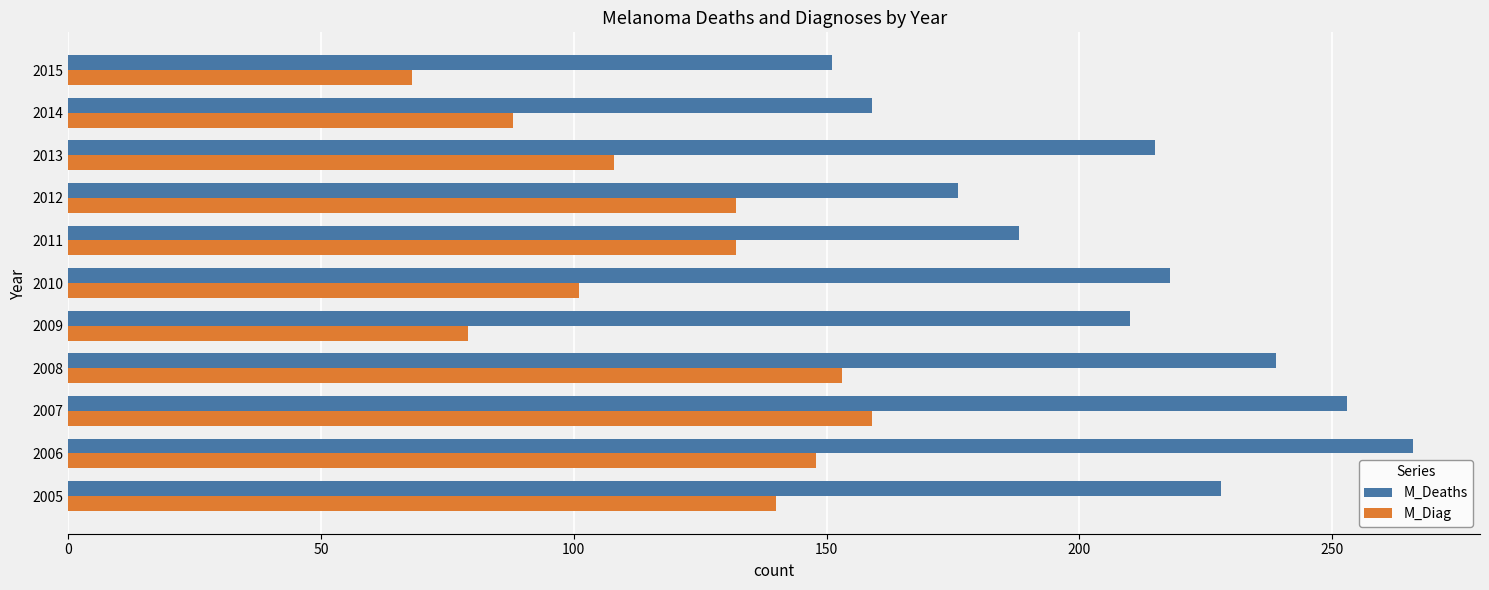

Which series has the largest range (max minus min)?

M_Deaths